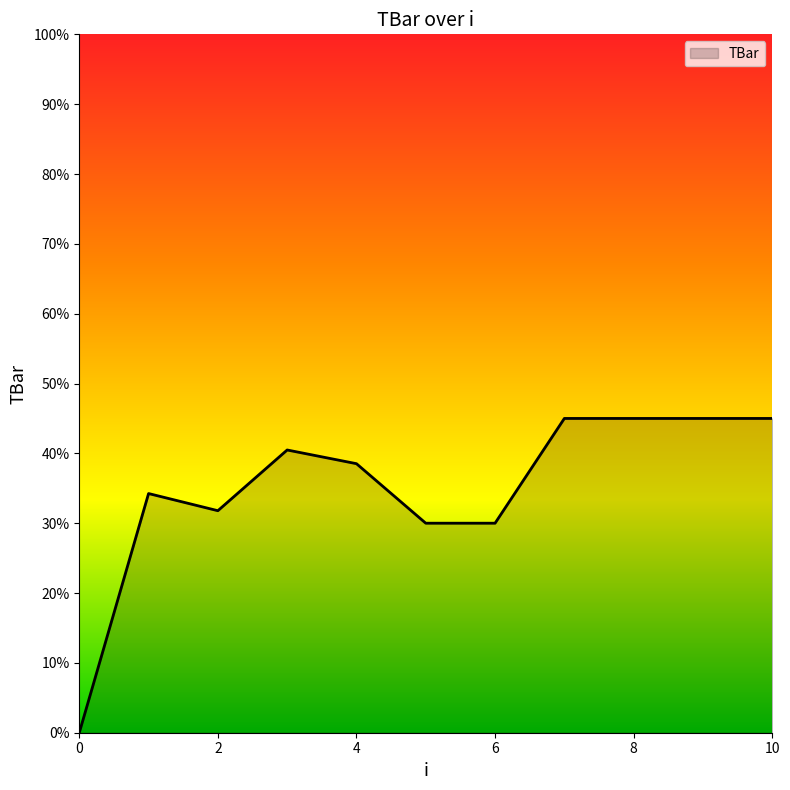

What is the difference between the maximum and minimum values?

45.0